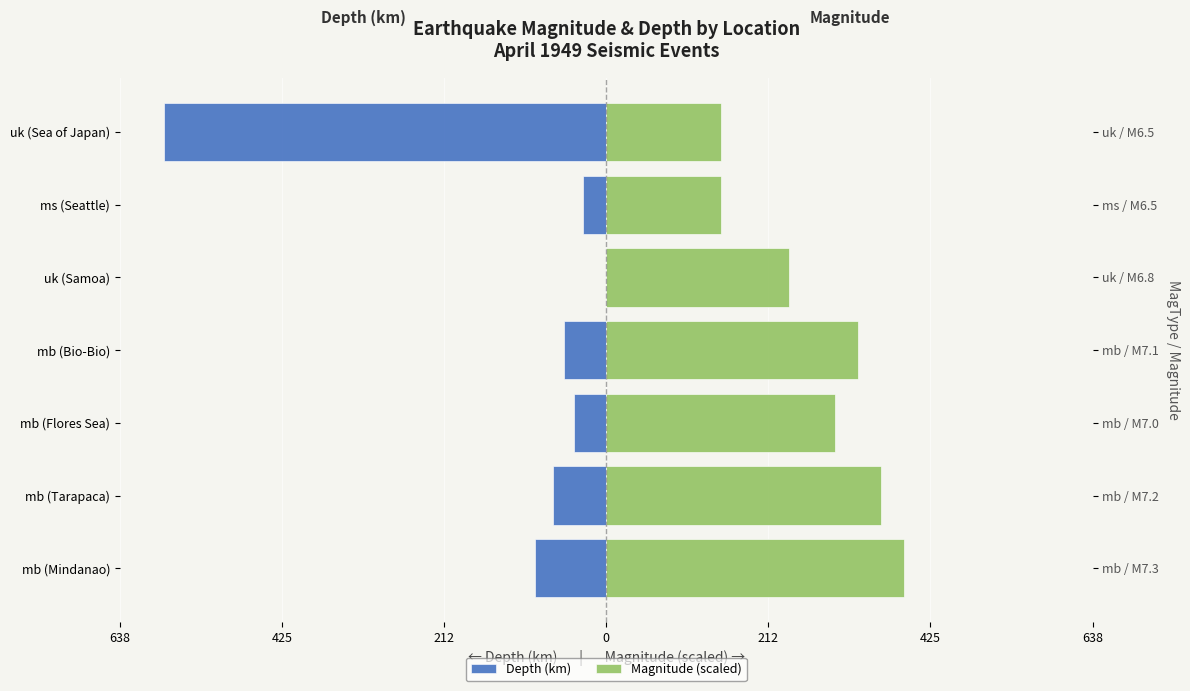

What is the difference between the maximum and minimum values in the Magnitude (scaled) series?

240.0